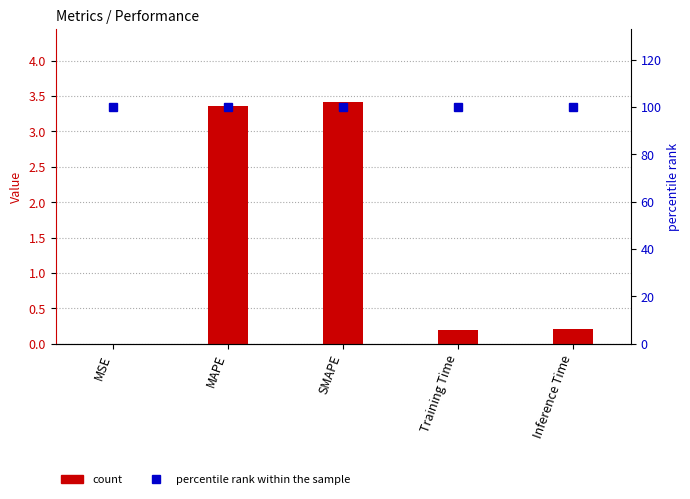

Is the value of percentile rank at Inference Time greater than the value of col_1 at MSE?

Yes